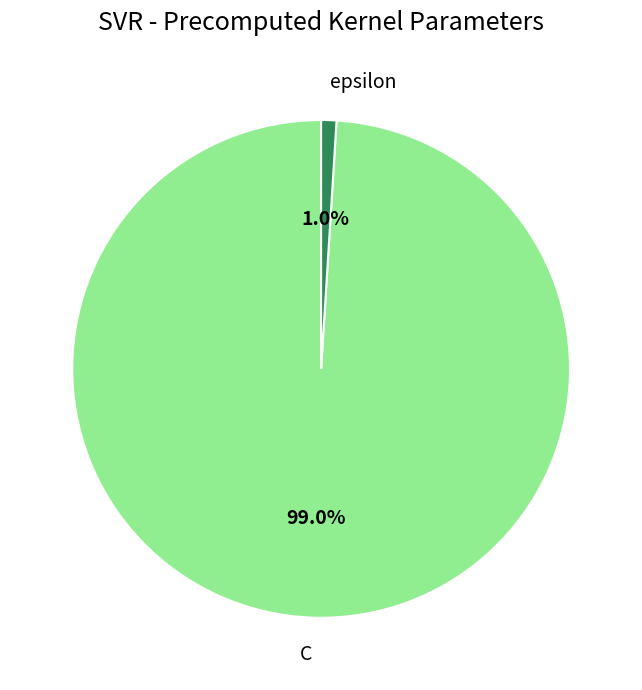

Is there any slice that represents more than half of the pie?

Yes